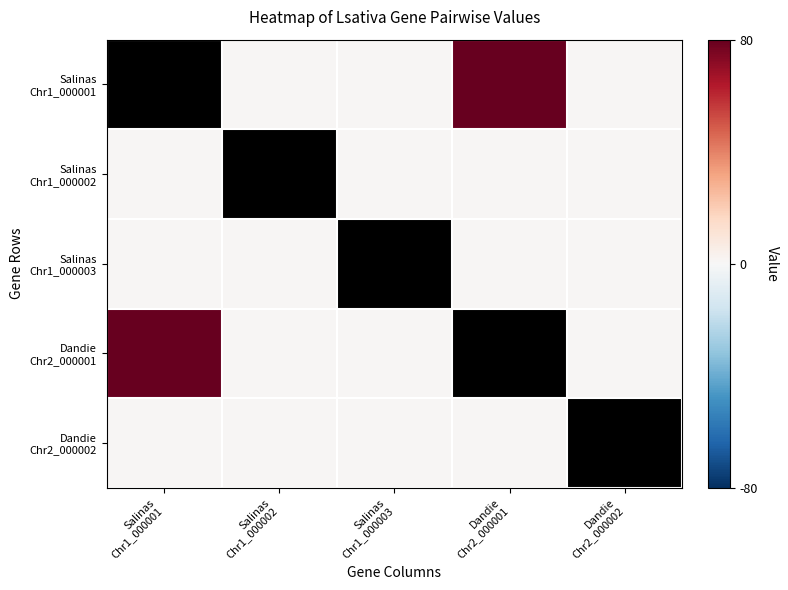

Rank the categories by Salinas Chr1_000001 value from highest to lowest.

Salinas Chr1_000001, Dandie Chr2_000001, Salinas Chr1_000002, Salinas Chr1_000003, Dandie Chr2_000002